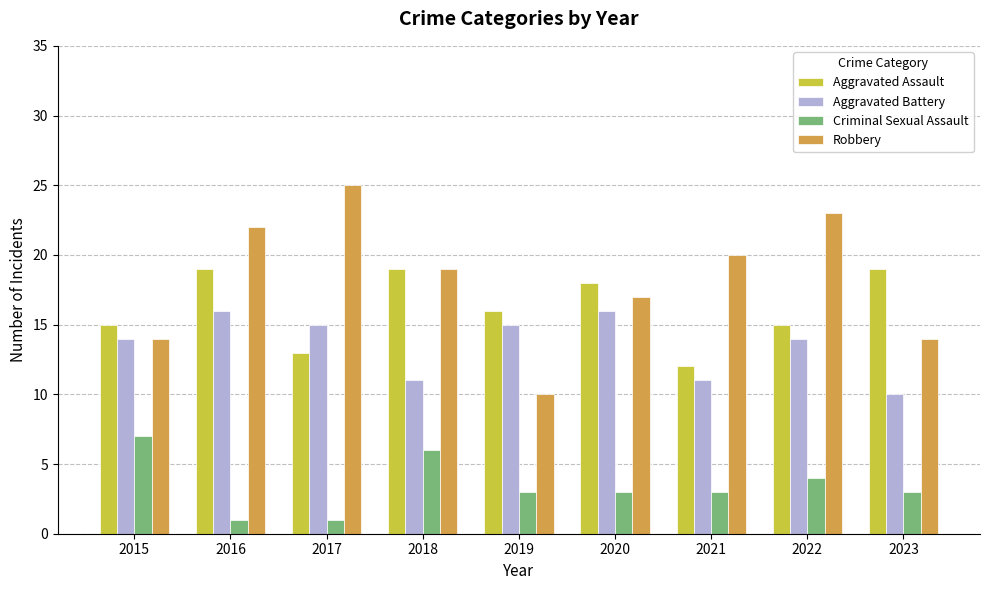

How many groups of bars are there?

9